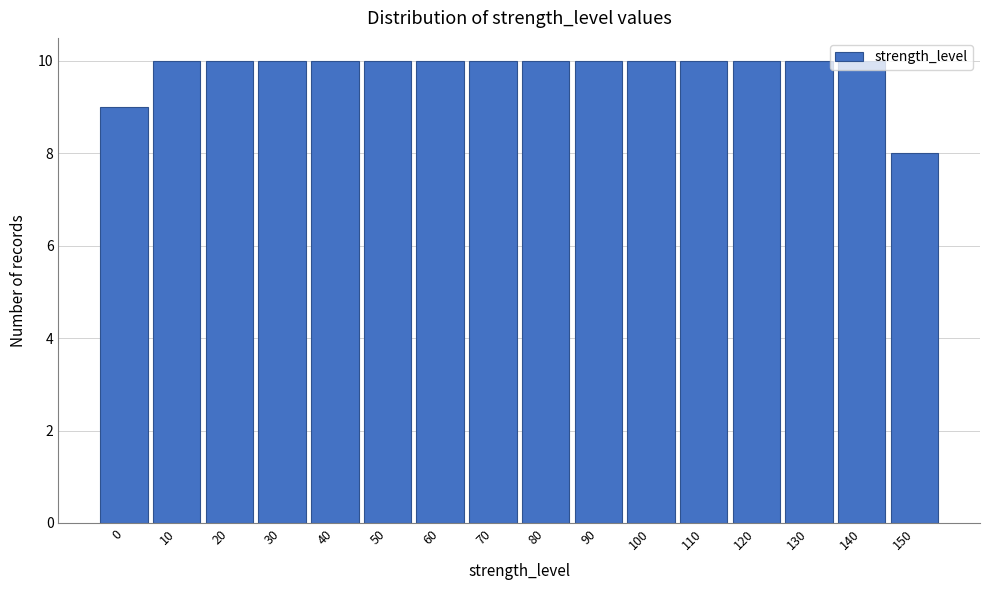

What is the approximate value at 60?

10